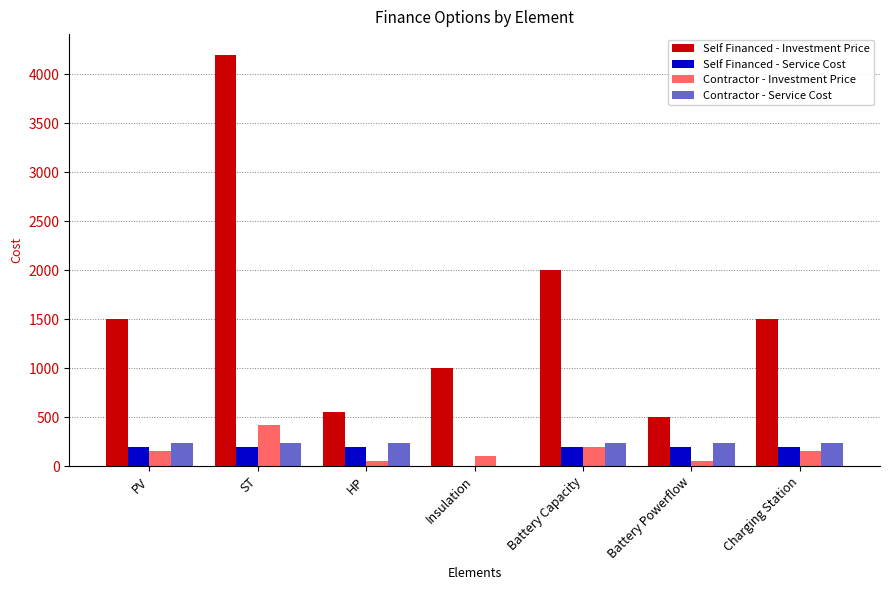

What is the sum of all Contractor - Service Cost values?

1440